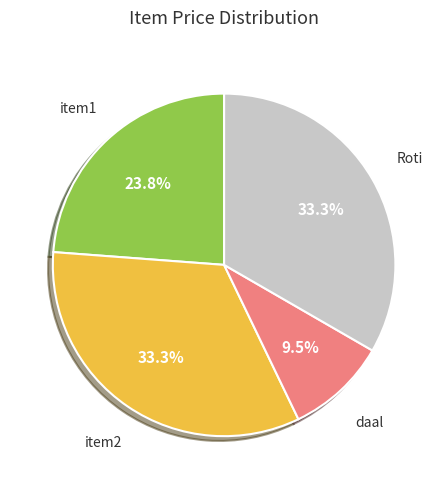

Which slice is the smallest?

daal